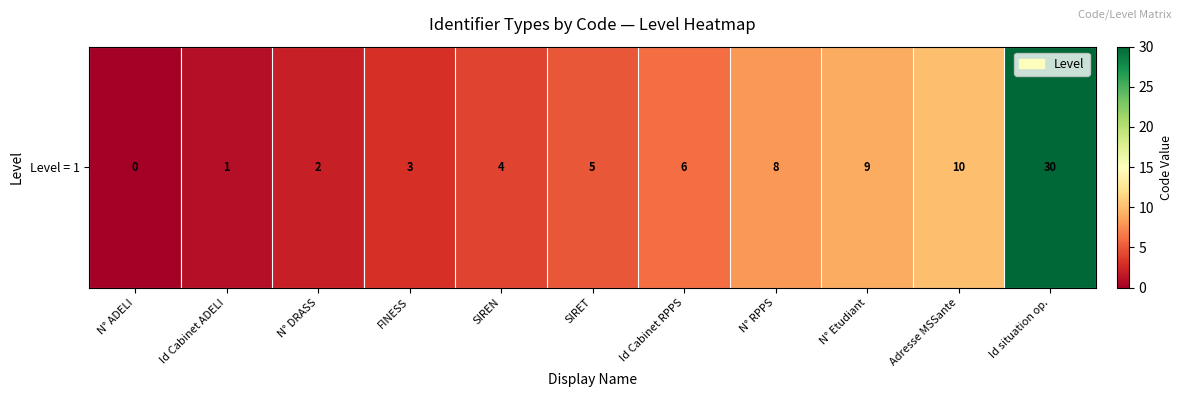

What is the sum of the values at N° DRASS and SIREN?

6